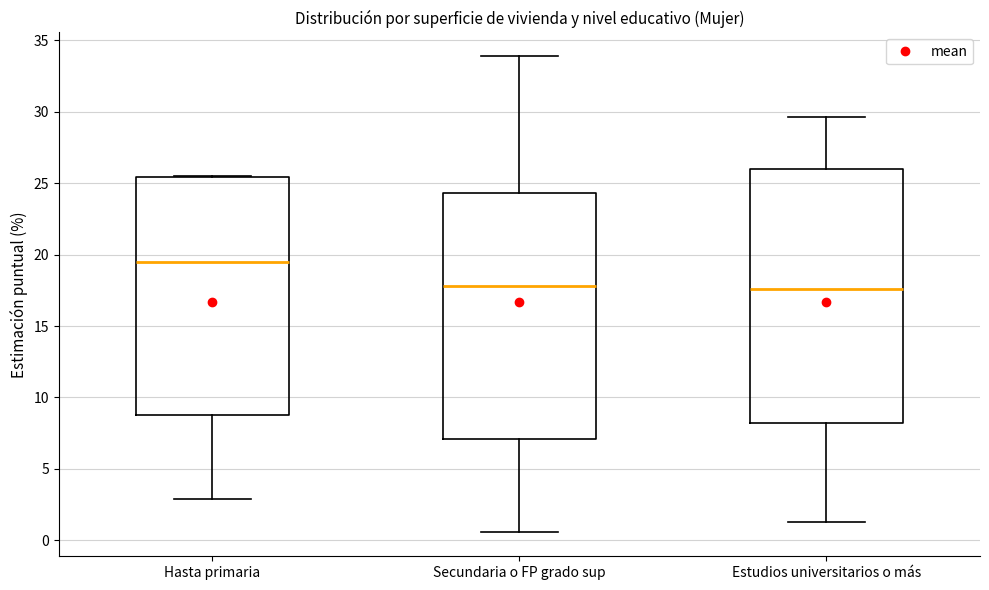

Which box's median line is the highest?

Hasta primaria